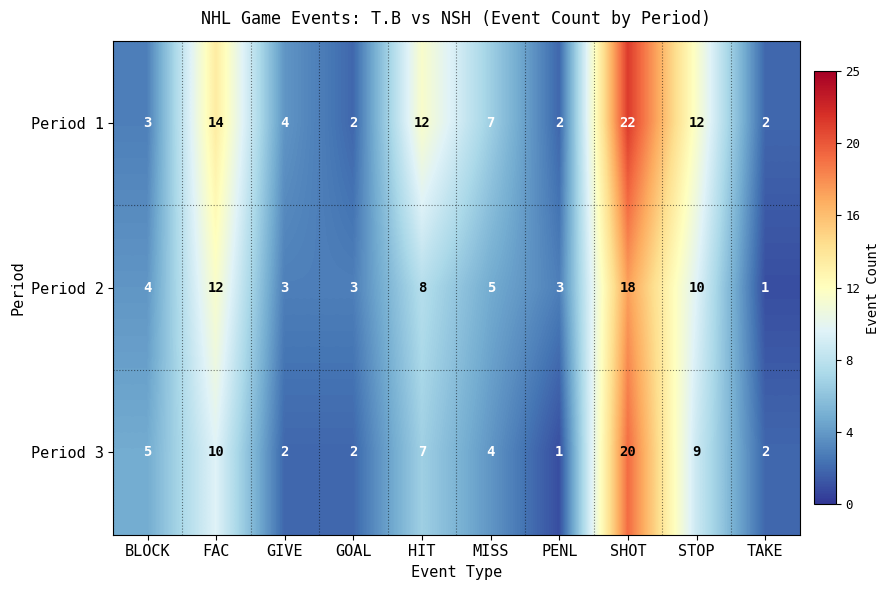

The value of Period 2 at FAC is 5. True or false?

False